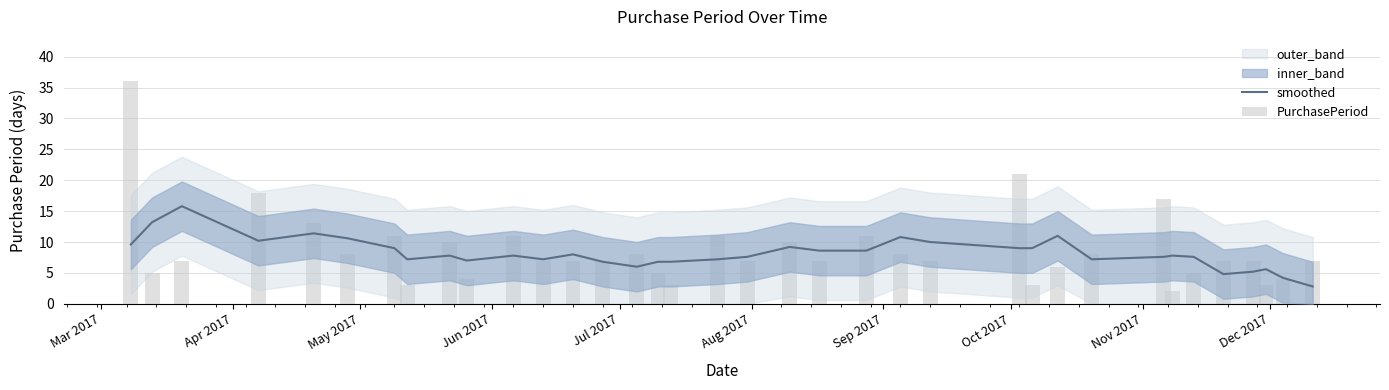

Are the bars horizontal?

No